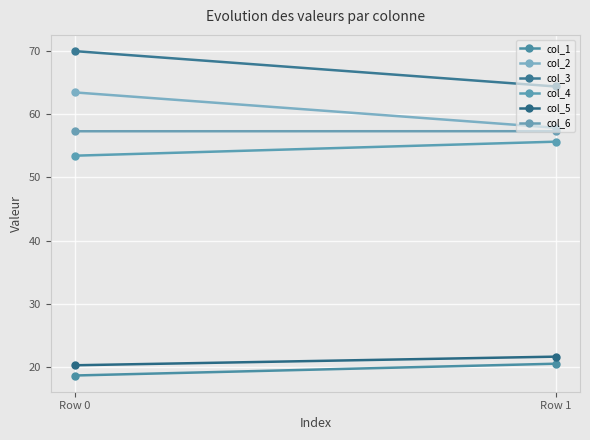

The value of col_6 at Row 1 is 27.9. True or false?

False